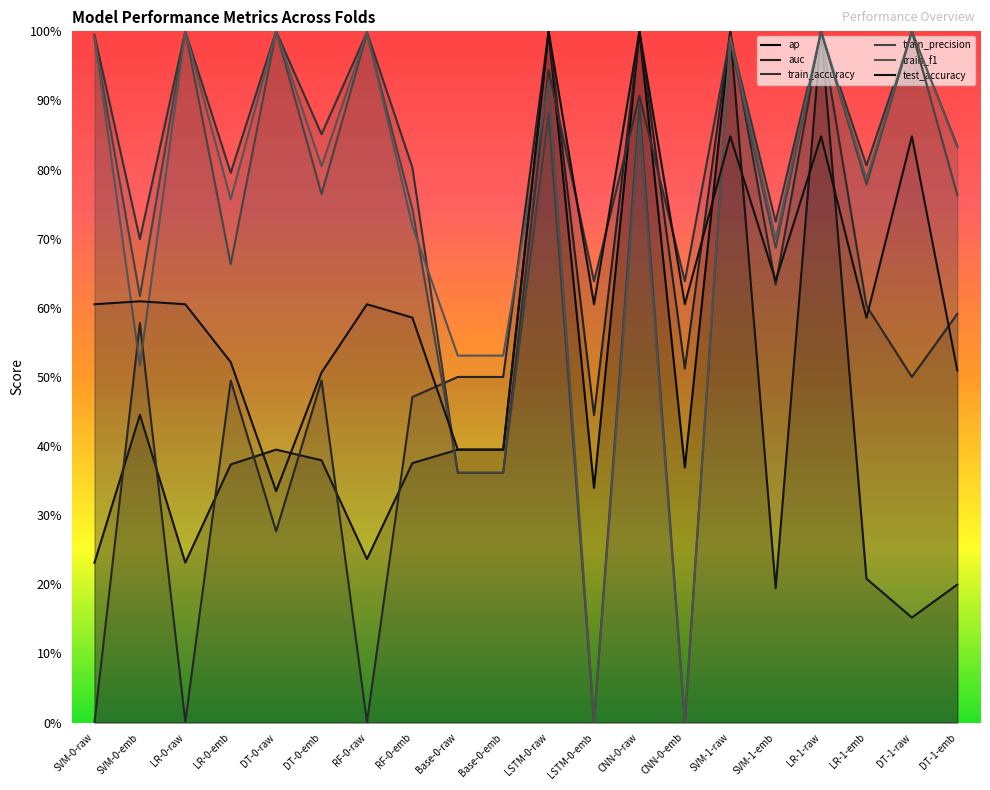

What is the sum of all ap values?

8.9